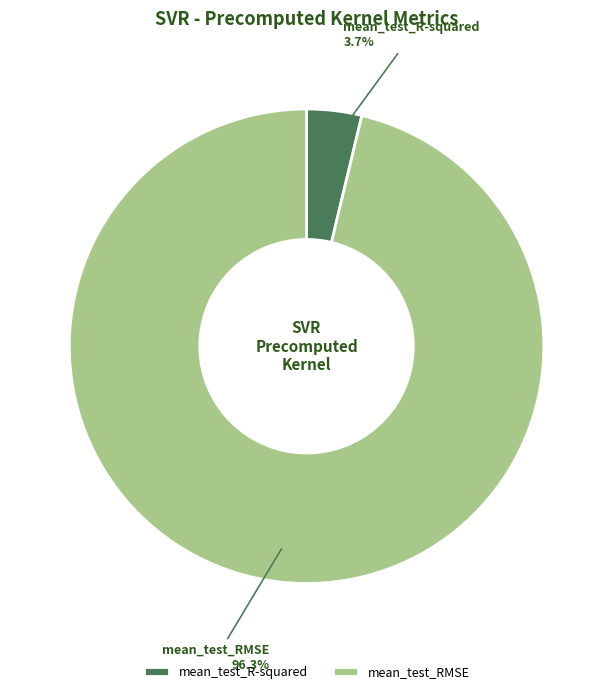

Rank the categories by value from highest to lowest.

mean_test_RMSE, mean_test_R-squared